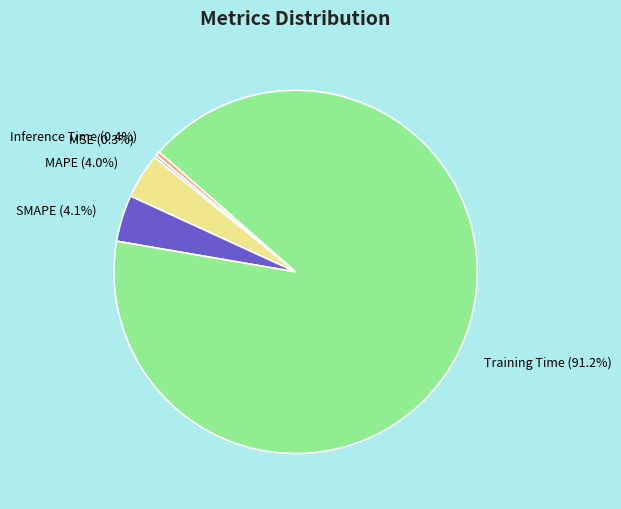

Which slice is the largest?

Training Time